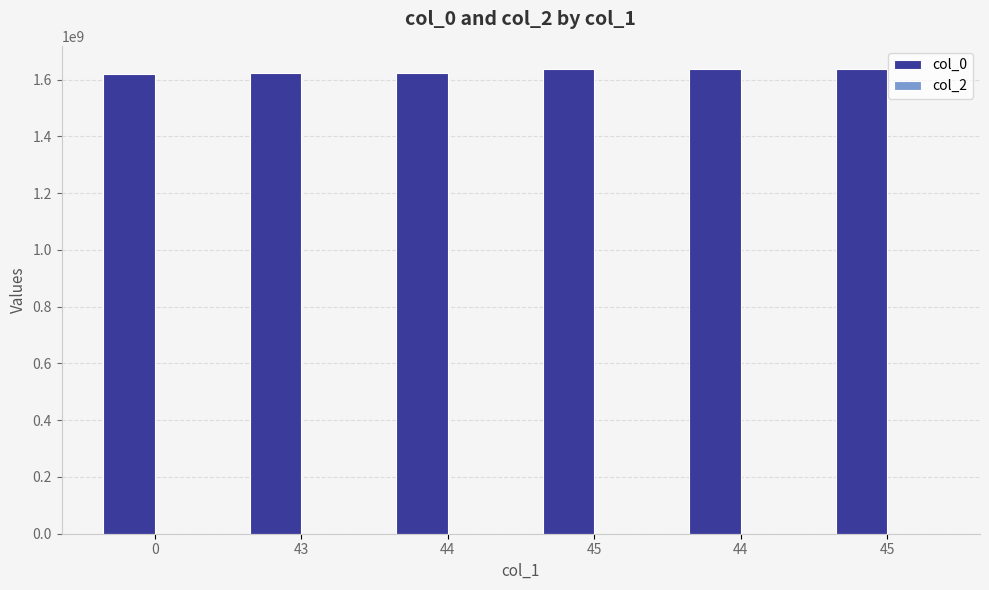

Which has a higher value, 45 or 44?

45